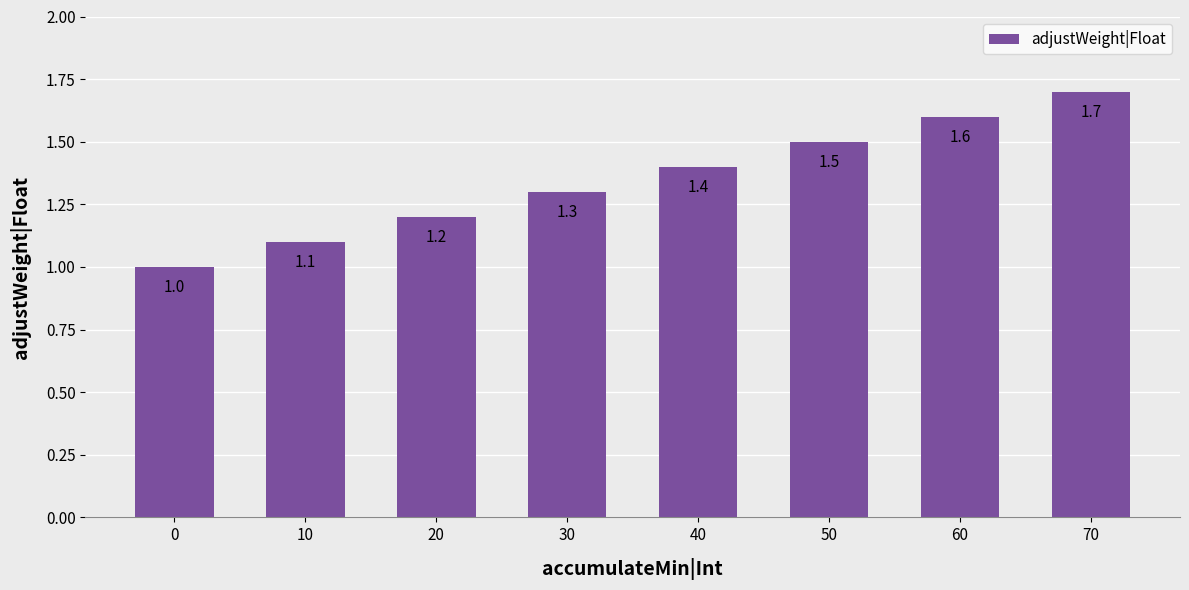

Rank the categories by value from lowest to highest.

0, 10, 20, 30, 40, 50, 60, 70